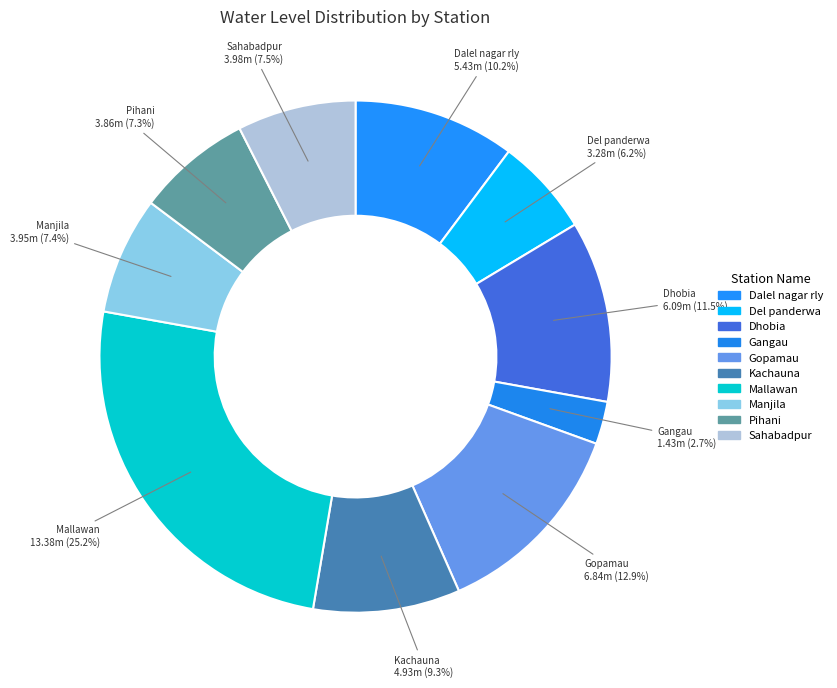

Rank the categories by value from lowest to highest.

Gangau, Del panderwa, Pihani, Manjila, Sahabadpur, Kachauna, Dalel nagar rly, Dhobia, Gopamau, Mallawan